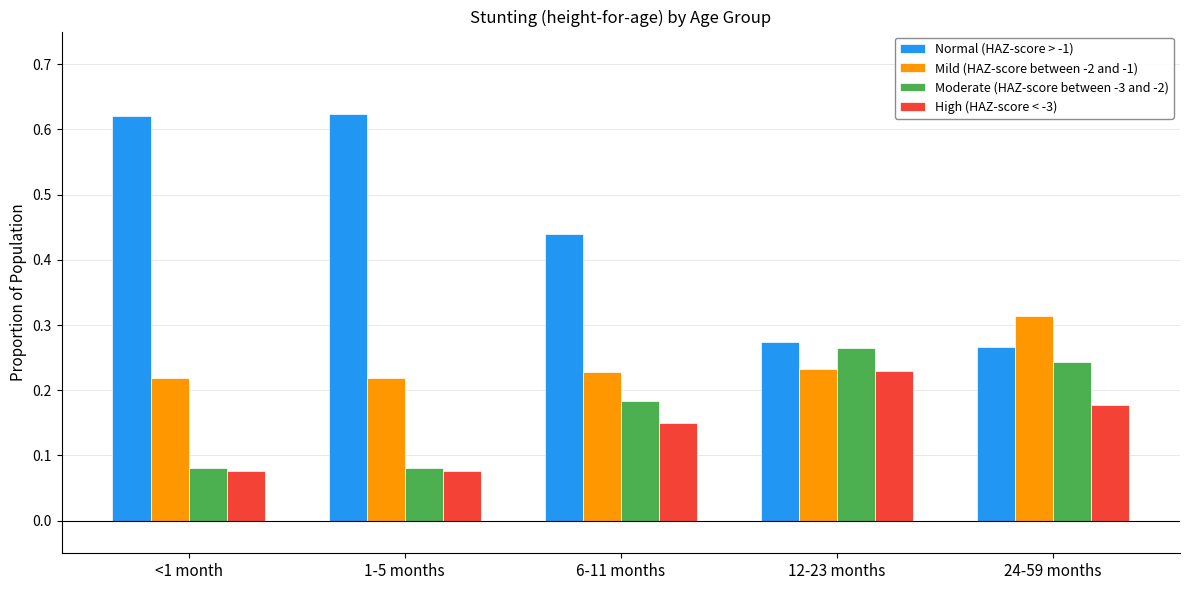

The Moderate (HAZ-score between -3 and -2) series shows 0.1 at 12-23 months. True or false?

False